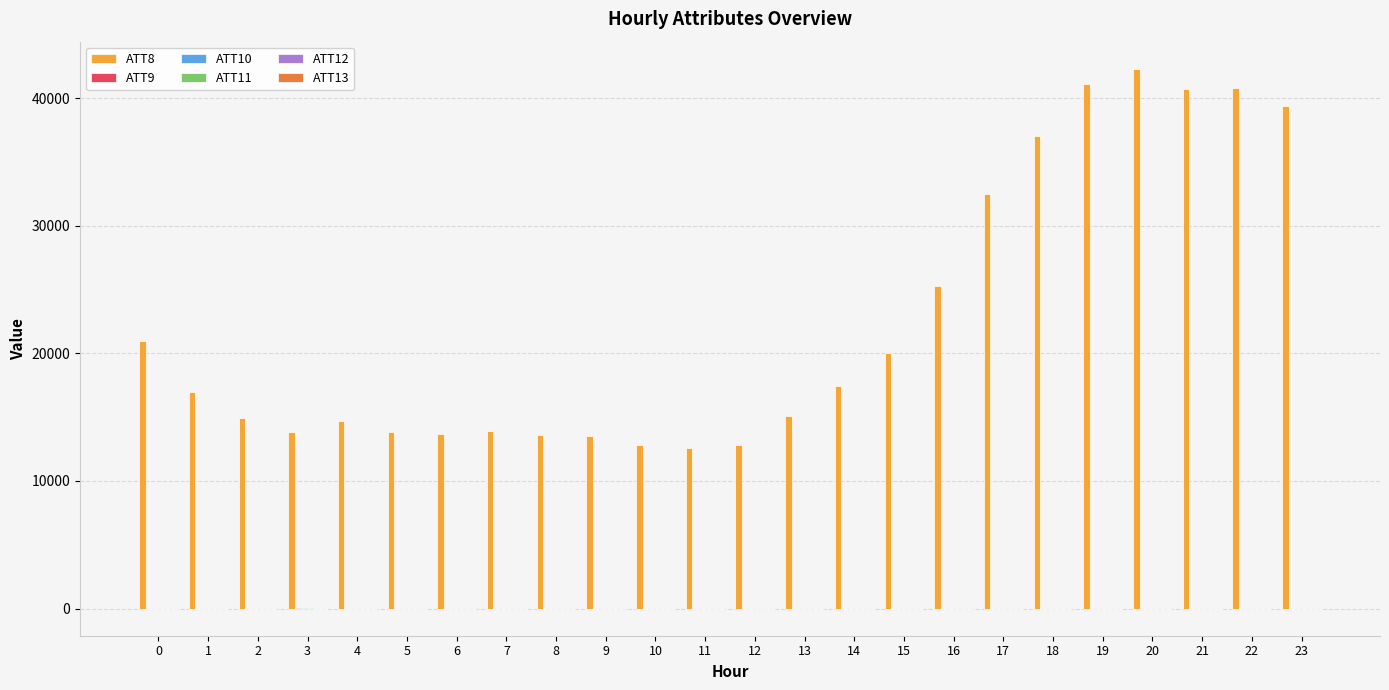

What is the total value across all series at 17?

32469.6